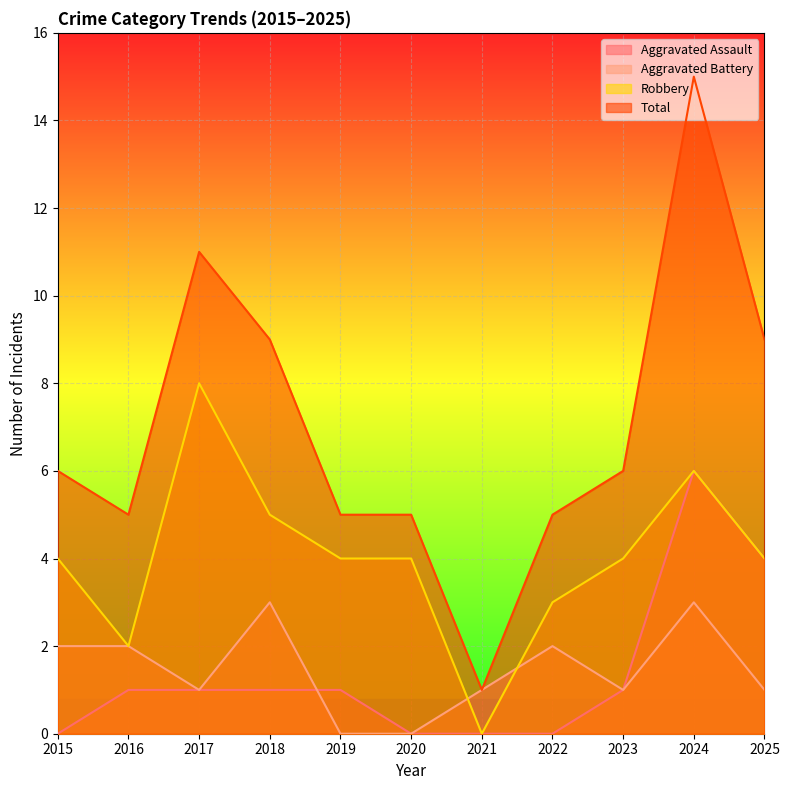

How many Aggravated Battery values are between 1 and 2?

7